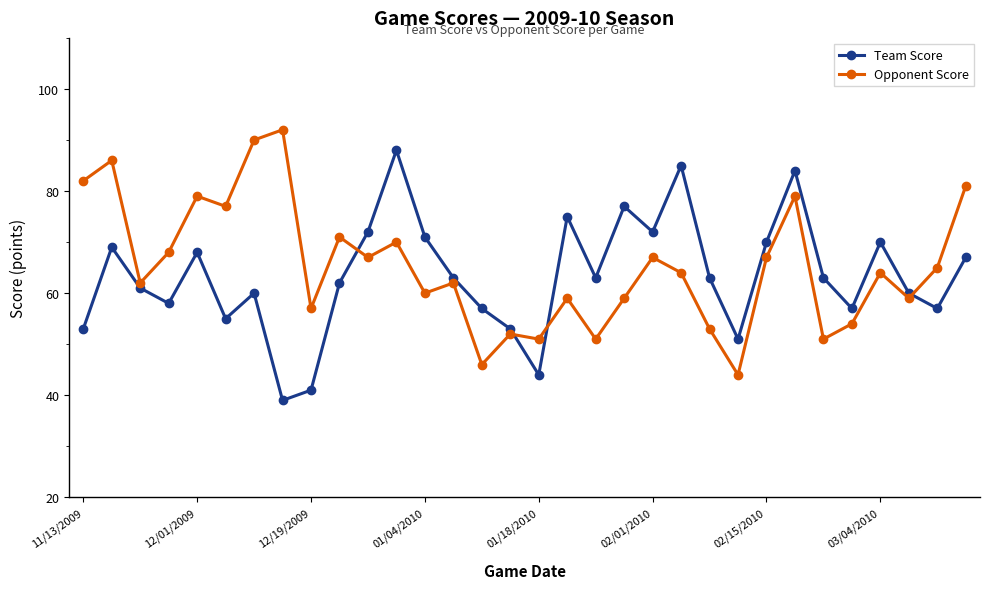

What is the difference between the maximum and minimum values in the Team Score series?

49